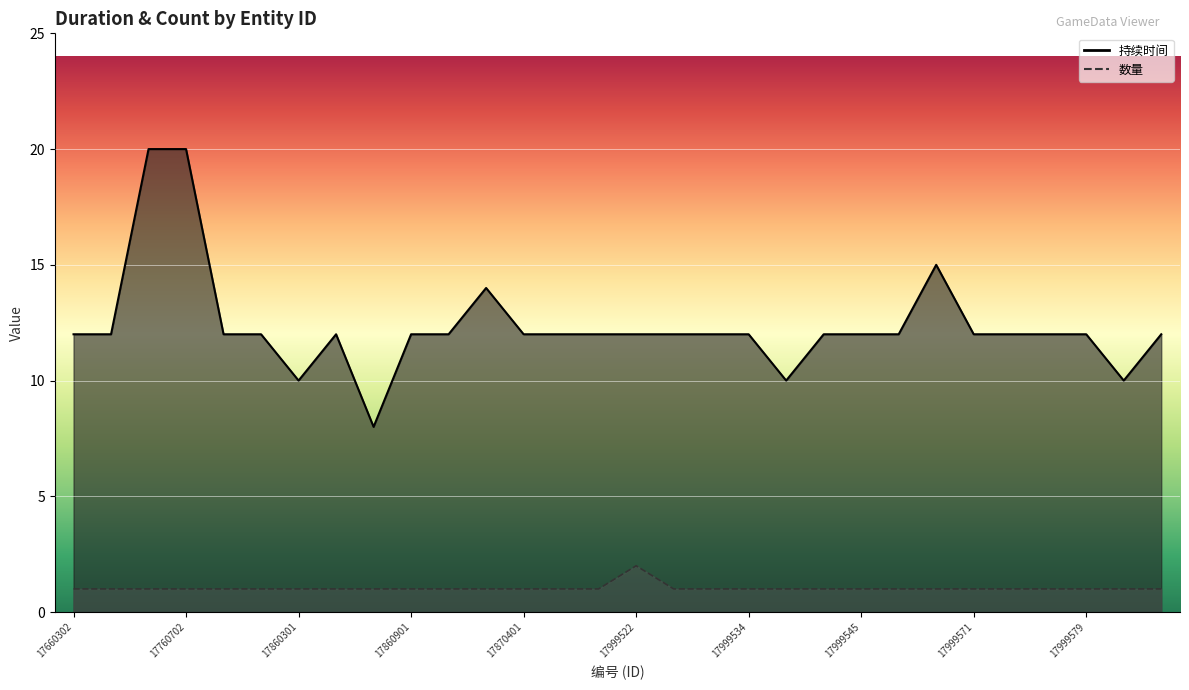

At how many categories does at least one series exceed 17?

2